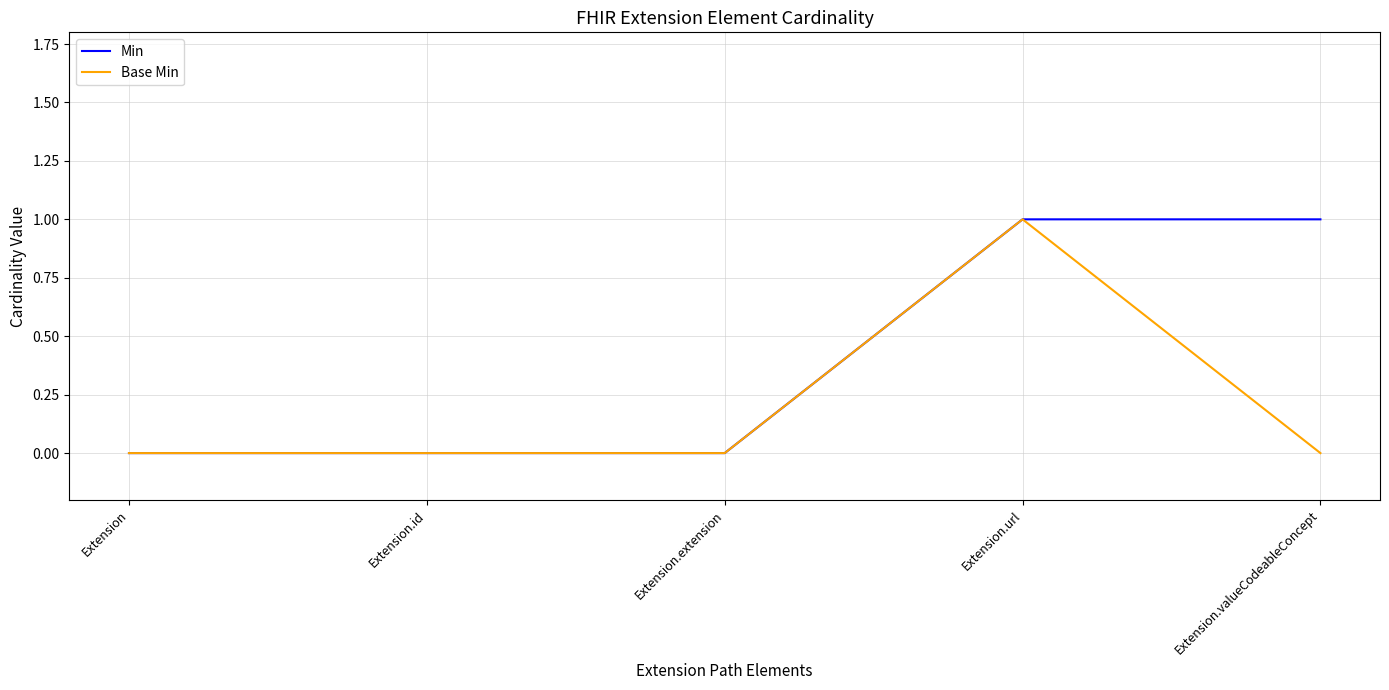

Is the value of Base Min at Extension.valueCodeableConcept greater than the value of Min at Extension.valueCodeableConcept?

No